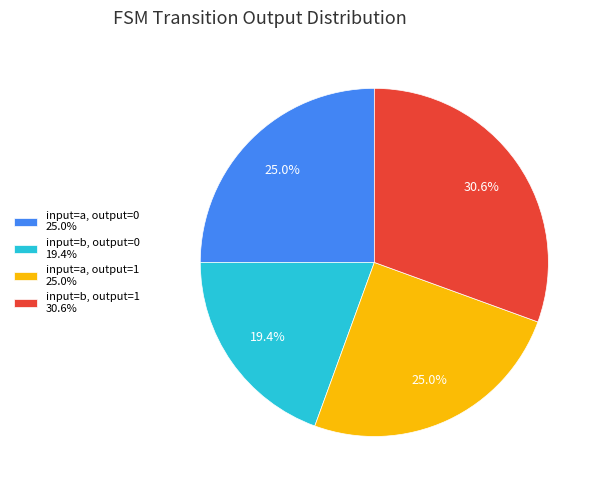

What is the smallest slice in the pie chart?

input=b, output=0 19.4%